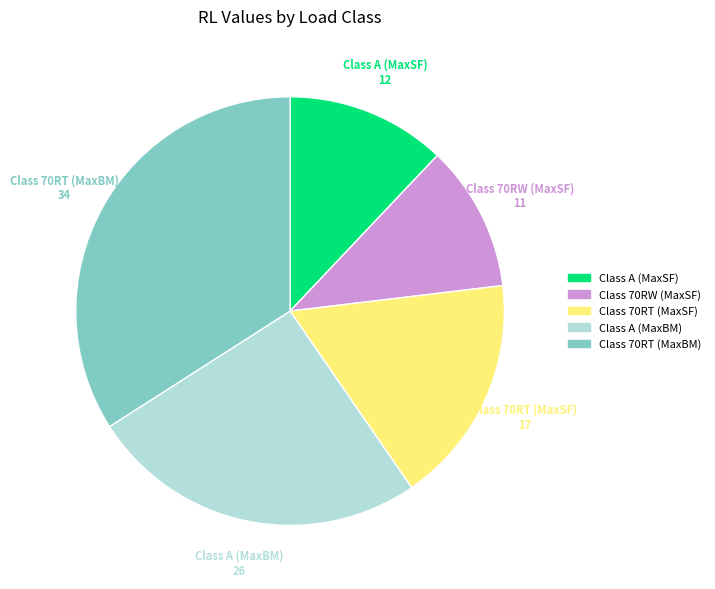

Is there a majority slice in this chart?

No